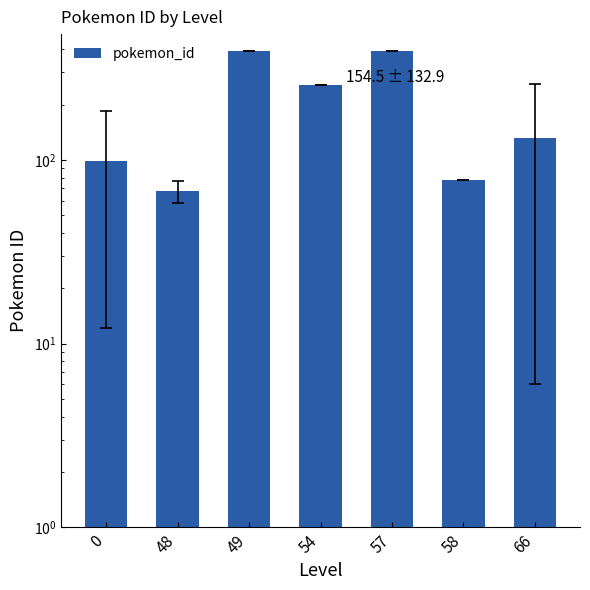

True or false: the data shows 78.0 at 58.

True